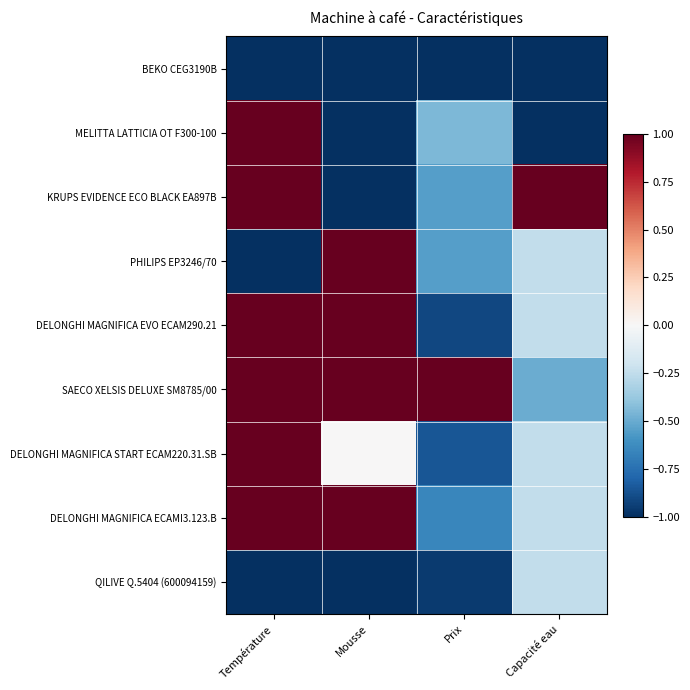

Reading right to left, what are all the values shown in this chart?

BEKO CEG3190B: Capacité eau=-1.0	Prix=-1.0	Mousse=-1.0	Température=-1.0
MELITTA LATTICIA OT F300-100: Capacité eau=-1.0	Prix=-0.4	Mousse=-1.0	Température=1.0
KRUPS EVIDENCE ECO BLACK EA897B: Capacité eau=1.0	Prix=-0.6	Mousse=-1.0	Température=1.0
PHILIPS EP3246/70: Capacité eau=-0.2	Prix=-0.6	Mousse=1.0	Température=-1.0
DELONGHI MAGNIFICA EVO ECAM290.21: Capacité eau=-0.2	Prix=-0.9	Mousse=1.0	Température=1.0
SAECO XELSIS DELUXE SM8785/00: Capacité eau=-0.5	Prix=1.0	Mousse=1.0	Température=1.0
DELONGHI MAGNIFICA START ECAM220.31.SB: Capacité eau=-0.2	Prix=-0.9	Mousse=0.0	Température=1.0
DELONGHI MAGNIFICA ECAMI3.123.B: Capacité eau=-0.2	Prix=-0.7	Mousse=1.0	Température=1.0
QILIVE Q.5404 (600094159): Capacité eau=-0.2	Prix=-1.0	Mousse=-1.0	Température=-1.0